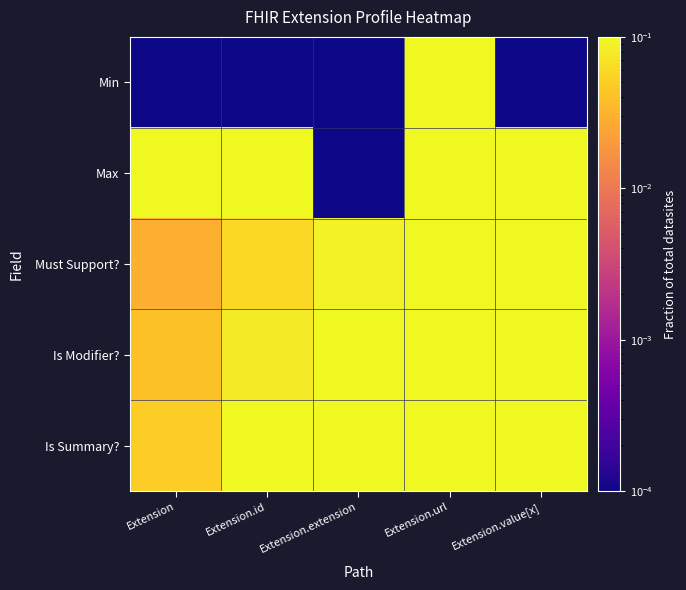

Reading left to right, list all the values displayed in this chart.

Min: Extension=0.0	Extension.id=0.0	Extension.extension=0.0	Extension.url=1.0	Extension.value[x]=0.0
Max: Extension=1.0	Extension.id=1.0	Extension.extension=0.0	Extension.url=1.0	Extension.value[x]=1.0
Must Support?: Extension=0.0	Extension.id=0.1	Extension.extension=0.1	Extension.url=0.1	Extension.value[x]=0.2
Is Modifier?: Extension=0.0	Extension.id=0.1	Extension.extension=0.1	Extension.url=0.2	Extension.value[x]=0.2
Is Summary?: Extension=0.1	Extension.id=0.1	Extension.extension=0.2	Extension.url=0.2	Extension.value[x]=0.3